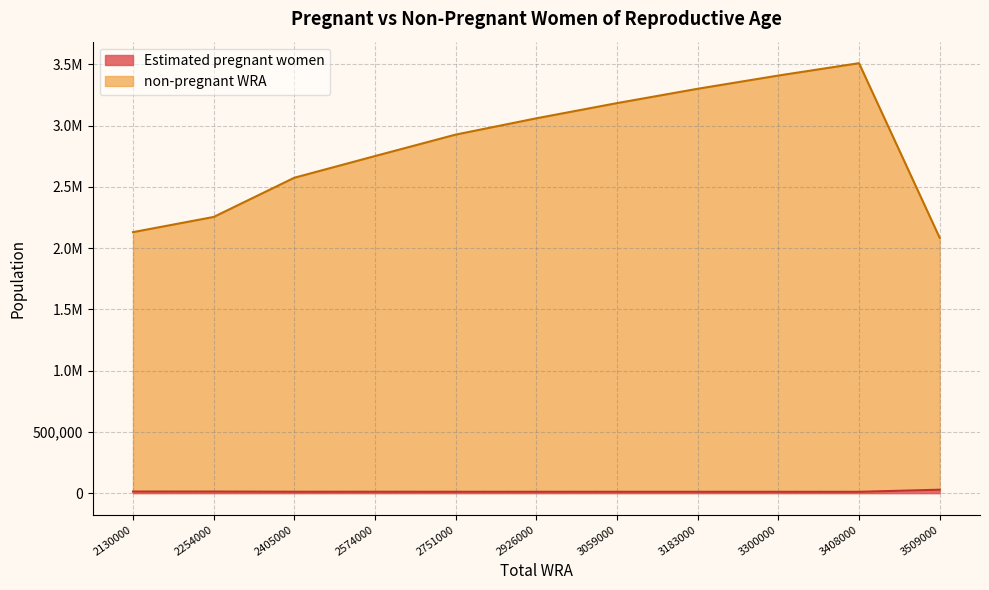

Reading left to right, what are all the values shown in this chart?

Estimated pregnant women: 2130000=13150.4	2254000=13080.0	2405000=11512.5	2574000=11435.1	2751000=11355.8	2926000=11288.0	3059000=11218.3	3183000=11128.5	3300000=11055.2	3408000=10962.3	3509000=28129.1
non-pregnant WRA: 2130000=2130000.0	2254000=2254000.0	2405000=2574000.0	2574000=2751000.0	2751000=2926000.0	2926000=3059000.0	3059000=3183000.0	3183000=3300000.0	3300000=3408000.0	3408000=3509000.0	3509000=2084000.0